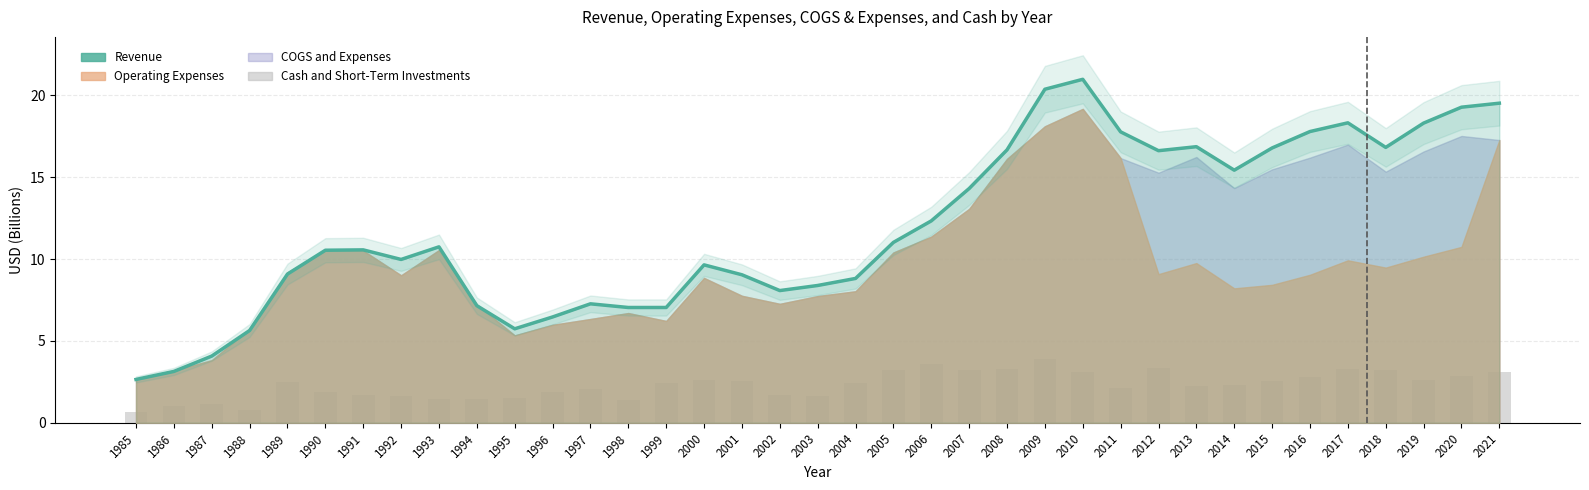

The Cash and Short-Term Investments series shows 4.8 at 2006. True or false?

False